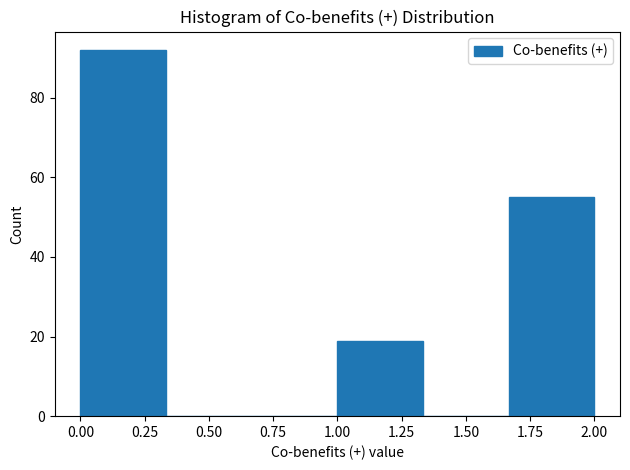

How tall is the bar that spans 1.65 to 2.00 on the x-axis? Neither the bar edges nor the heights are printed on the chart, so give them approximately, as read against the axes.

56